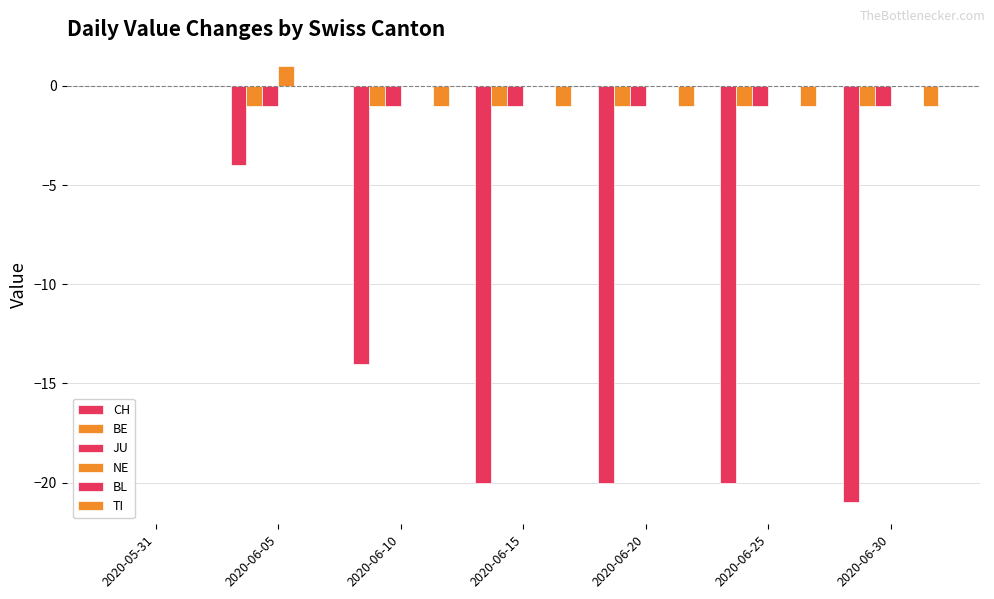

Which series has the largest range (max minus min)?

CH